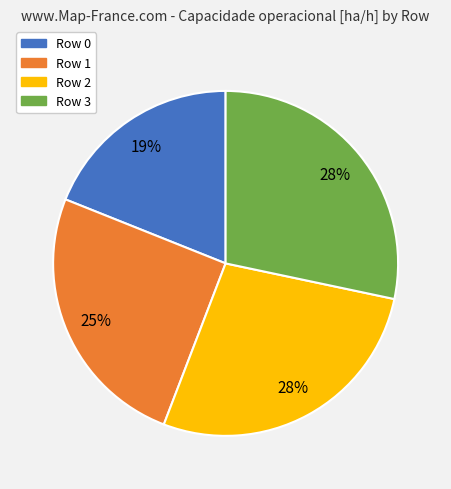

To the nearest percent, what is the average slice percentage?

25%